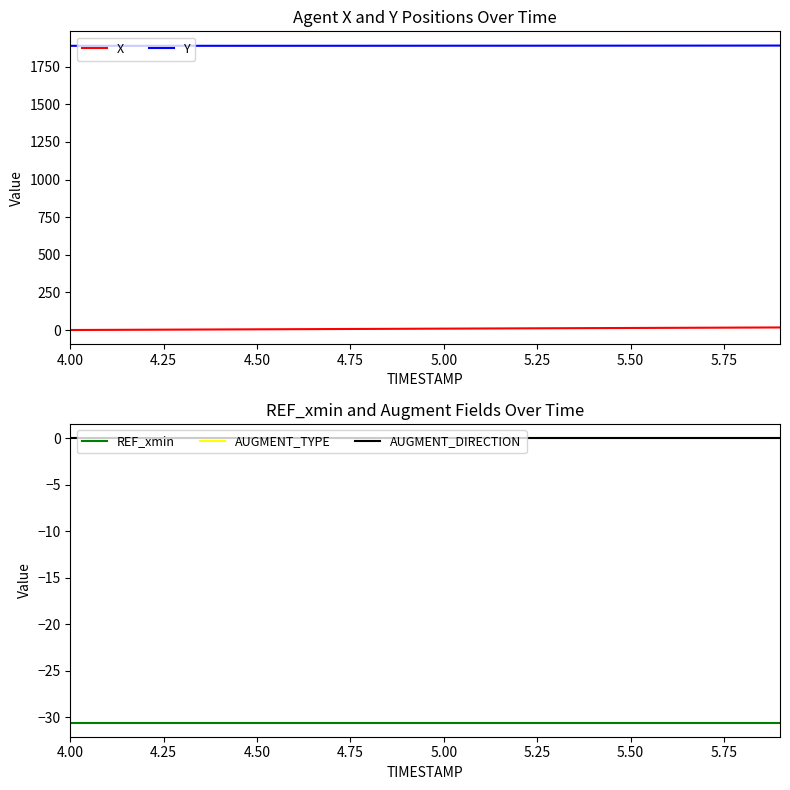

True or false: X and AUGMENT_TYPE intersect in this chart.

False